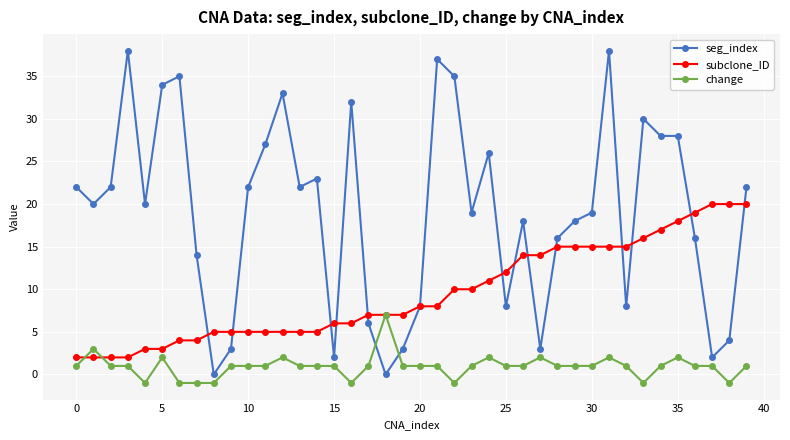

Reading left to right, list all the values displayed in this chart.

seg_index: 22	20	22	38	20	34	35	14	0	3	22	27	33	22	23	2	32	6	0	3	8	37	35	19	26	8	18	3	16	18	19	38	8	30	28	28	16	2	4	22
subclone_ID: 2	2	2	2	3	3	4	4	5	5	5	5	5	5	5	6	6	7	7	7	8	8	10	10	11	12	14	14	15	15	15	15	15	16	17	18	19	20	20	20
change: 1	3	1	1	-1	2	-1	-1	-1	1	1	1	2	1	1	1	-1	1	7	1	1	1	-1	1	2	1	1	2	1	1	1	2	1	-1	1	2	1	1	-1	1